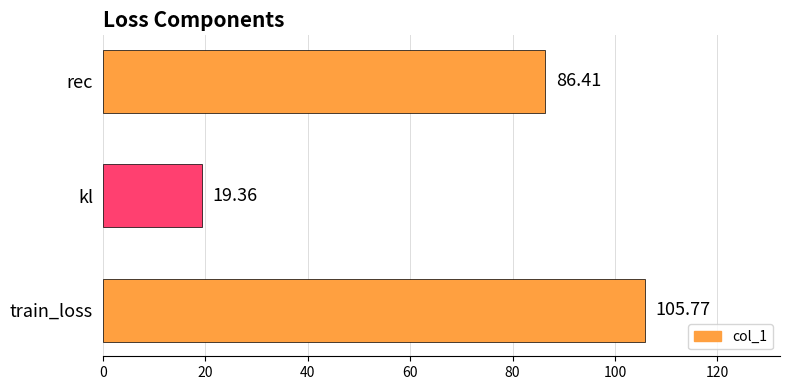

Which category has the lowest value across all series?

kl